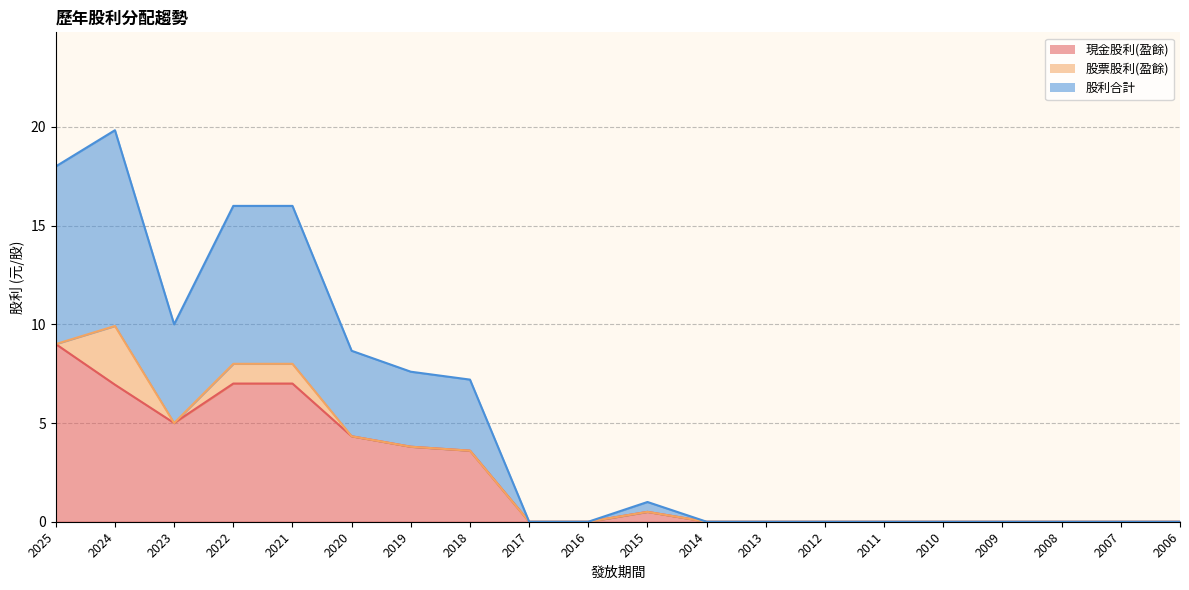

At which category is the sum across all series the highest?

2024